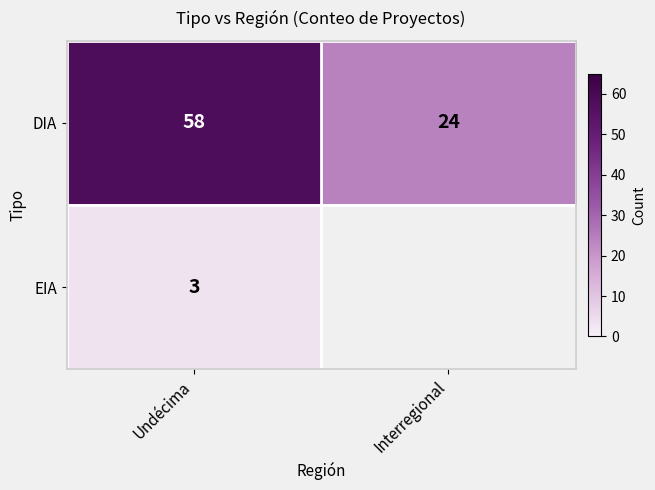

At which label does DIA reach its peak?

Undécima